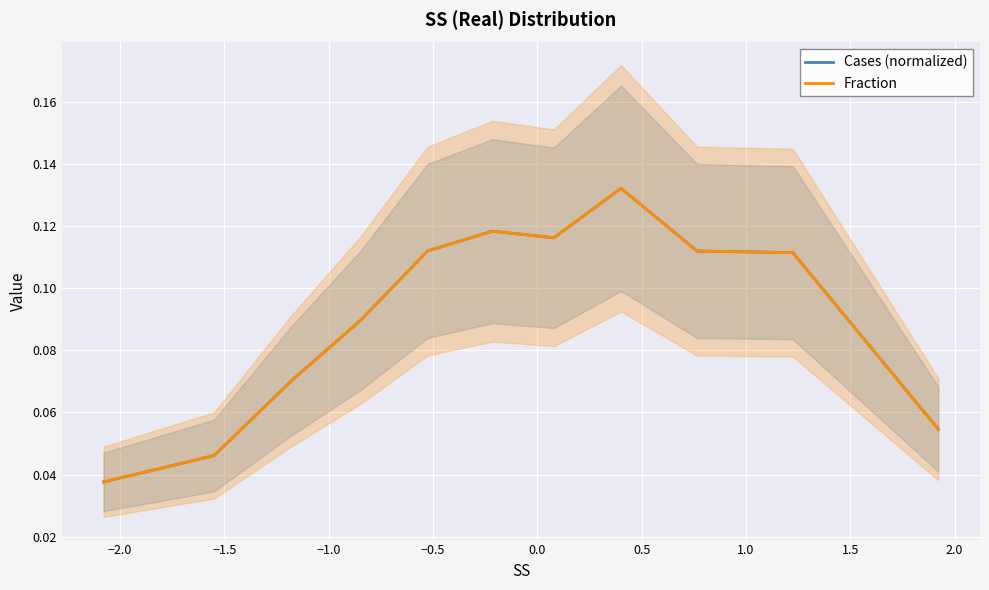

What is the sum of the Cases (normalized) values at 1.0 and 2.0?

0.2